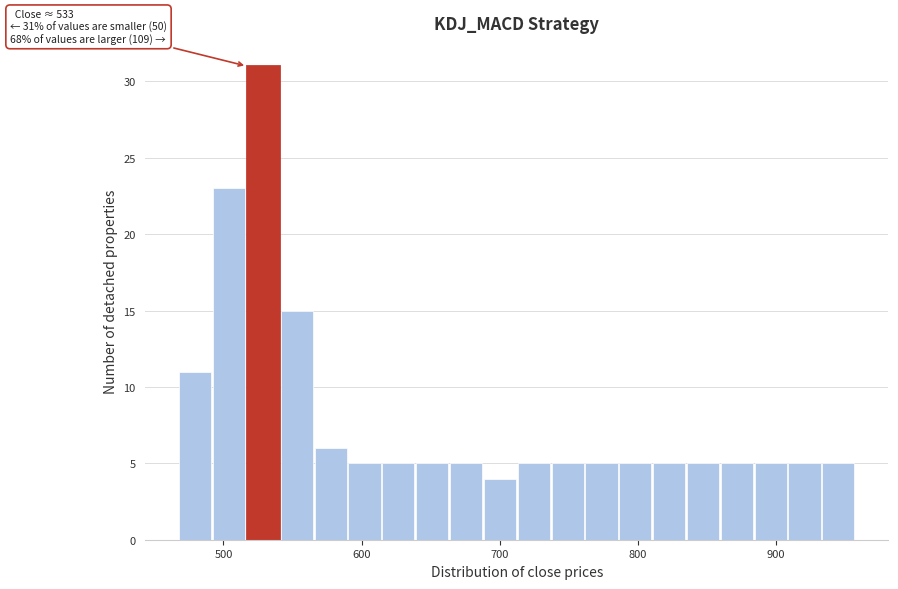

Around what value on the x-axis is the tallest bar? Give the approximate position of its centre, as read against the axis.

530